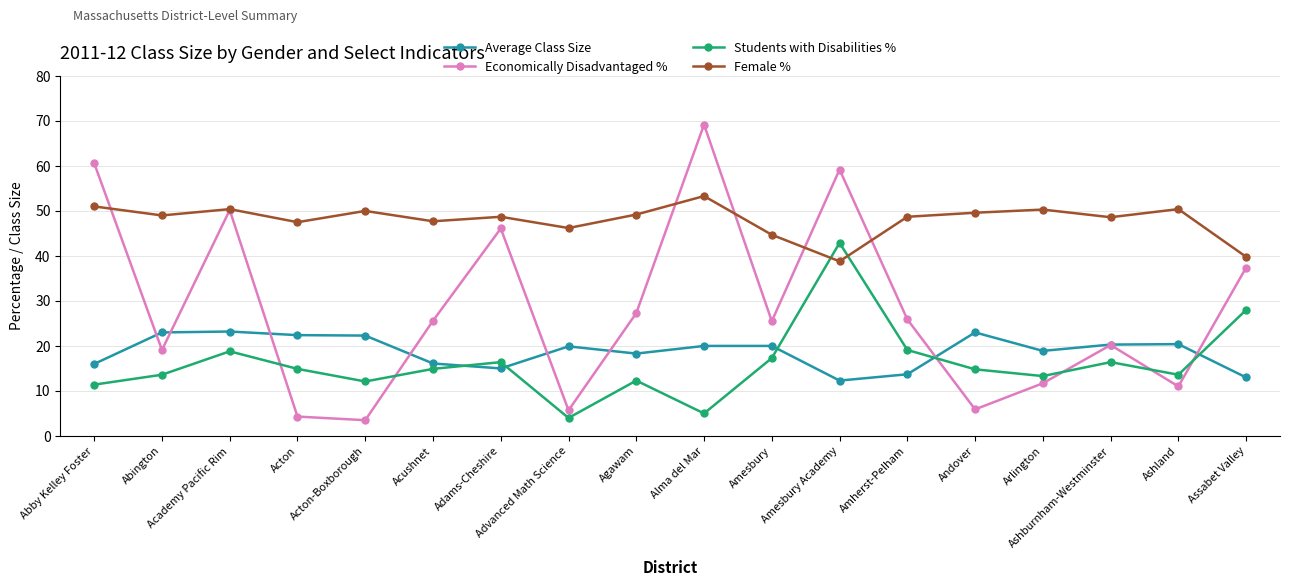

Which series has the widest spread of values?

Economically Disadvantaged %